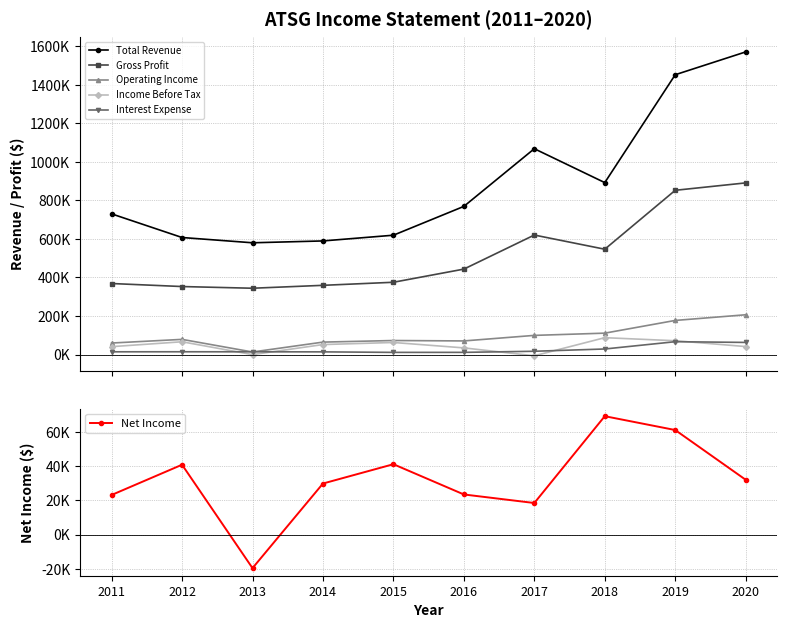

What is the sum of the Interest Expense values at 2011 and 2012?

28600